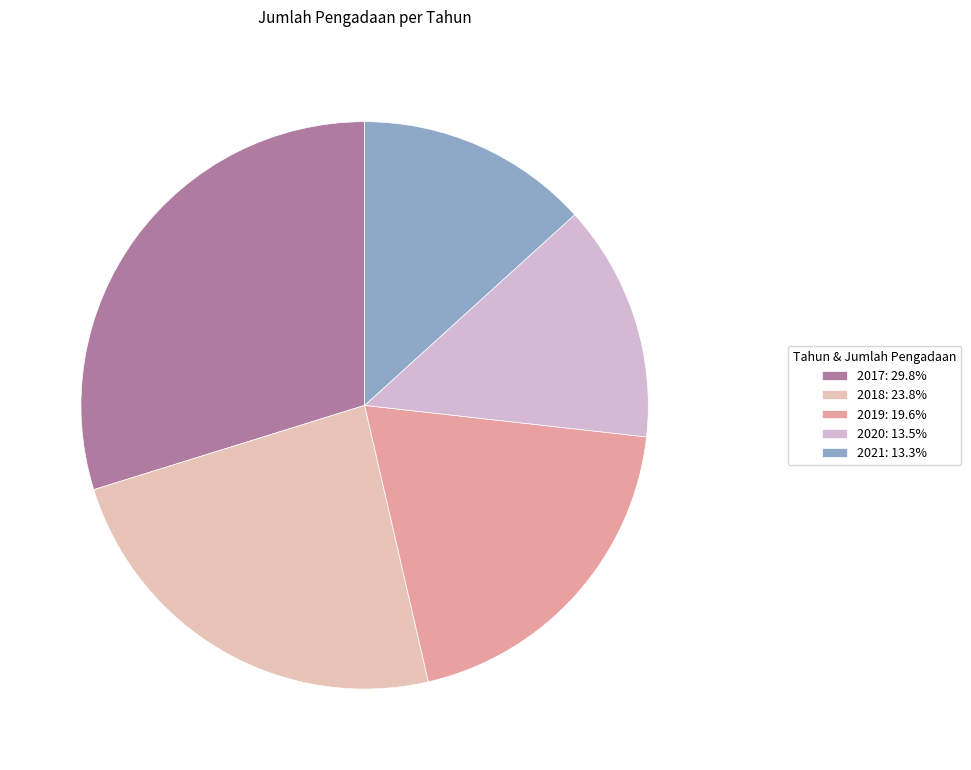

Count the number of slices in the pie.

5